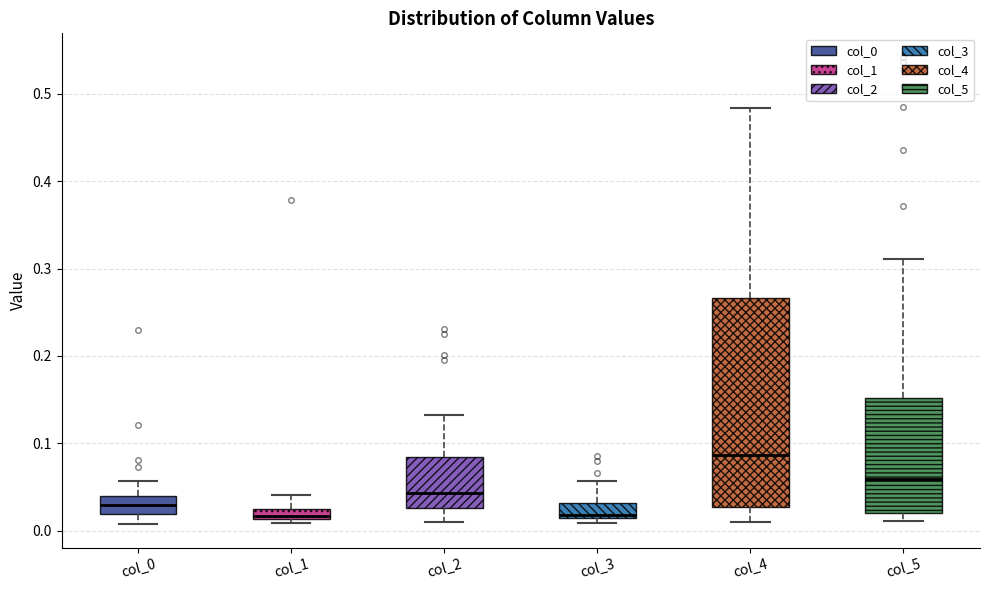

Which box is the tallest, from its lower edge to its upper edge?

col_4